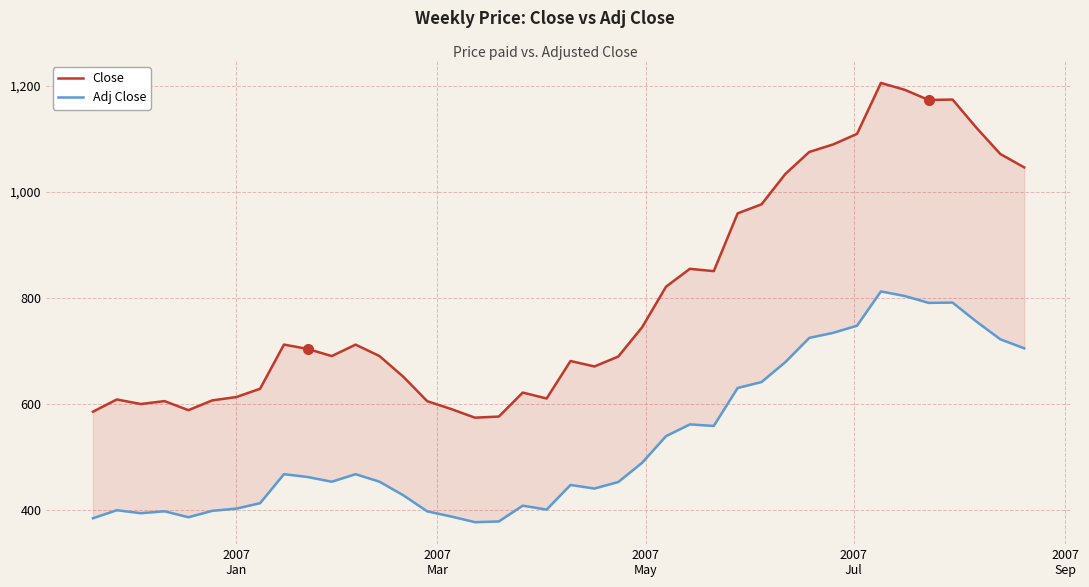

Reading right to left, list all the values displayed in this chart.

Close: 1046.0	1071.3	1120.8	1173.9	1173.1	1192.3	1205.2	1109.3	1089.3	1075.2	1033.8	976.4	959.4	850.4	854.8	821.0	744.7	689.4	670.7	681.0	610.3	621.5	576.2	574.1	590.5	605.2	651.3	690.3	711.9	690.3	703.7	712.0	628.7	613.0	606.8	588.3	605.4	599.9	608.5	585.4
Adj Close: 704.9	721.9	755.3	791.1	790.6	803.5	812.2	747.5	734.1	724.5	679.0	641.3	630.1	558.6	561.4	539.3	489.1	452.8	440.5	447.3	400.8	408.2	378.5	377.1	387.8	397.5	427.8	453.4	467.6	453.4	462.2	467.6	412.9	402.6	398.5	386.4	397.6	394.0	399.7	384.5